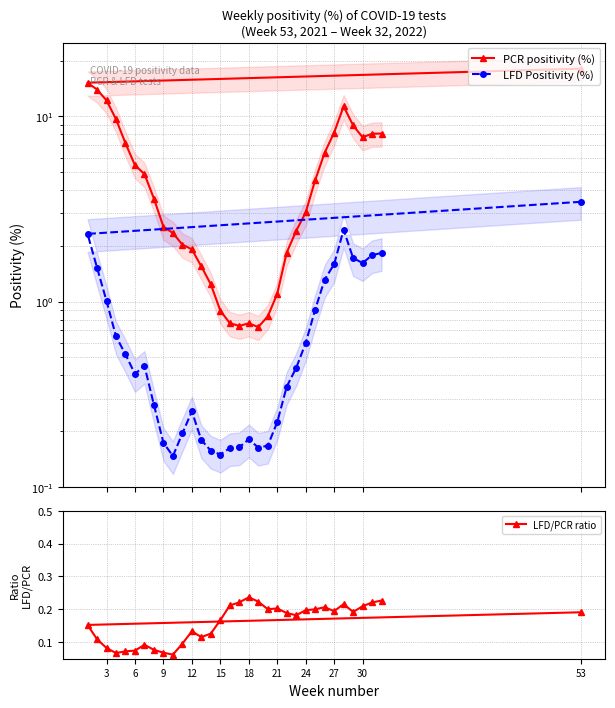

How many LFD/PCR ratio values are between 0 and 1?

33